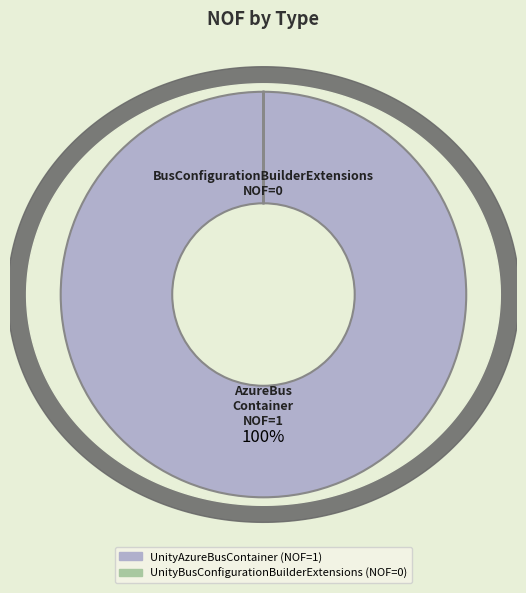

True or false: UnityAzureBusContainer accounts for 92% of the total.

False